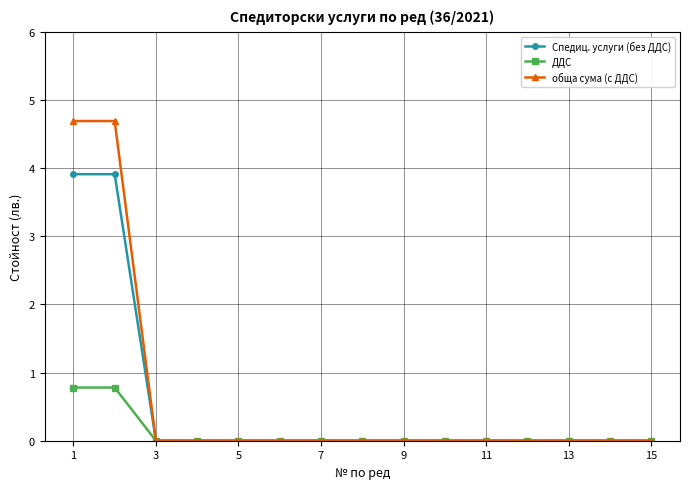

Rank the series by their maximum value, from highest to lowest.

обща сума (с ДДС), Спедиц. услуги (без ДДС), ДДС